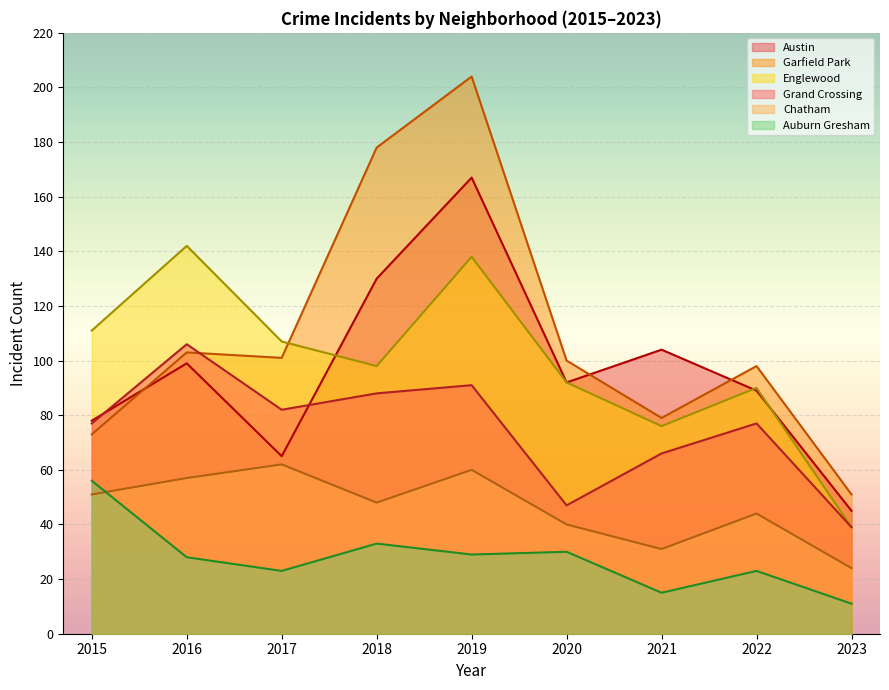

What is the sum of the Grand Crossing values at 2015 and 2019?

168